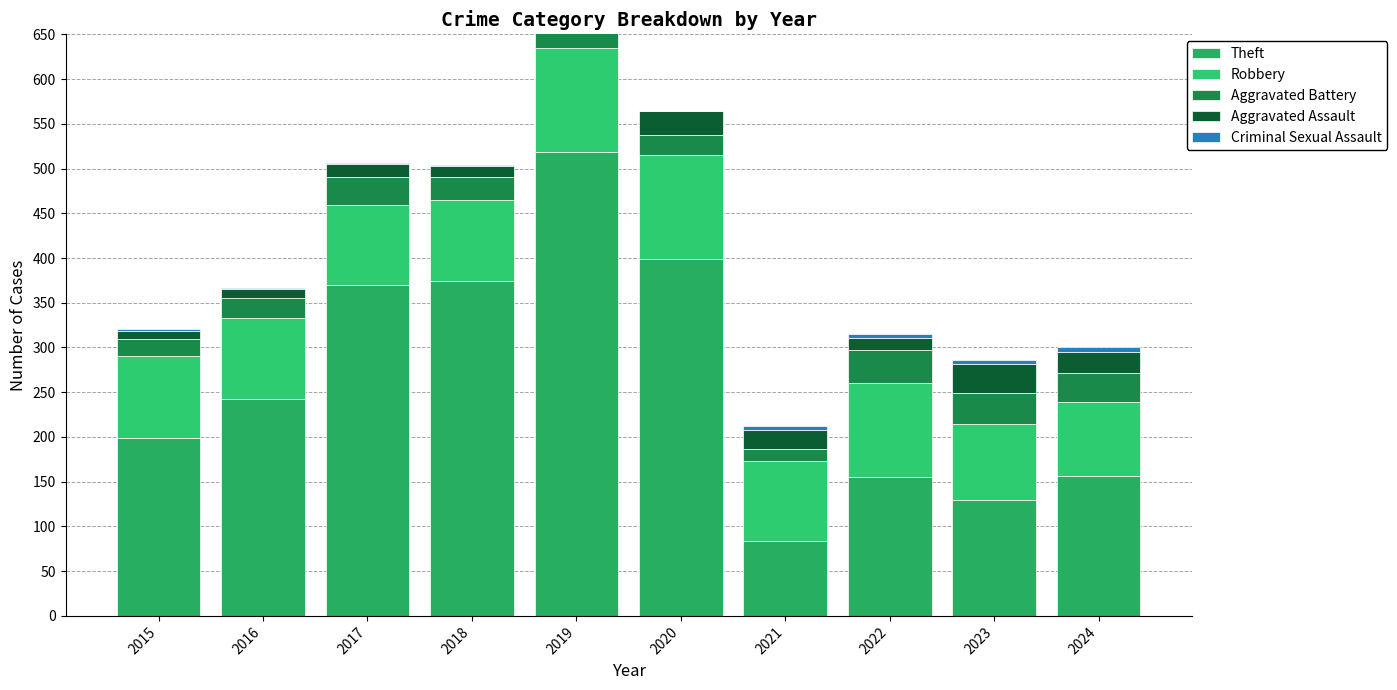

How many data points in Aggravated Battery are less than 26?

5